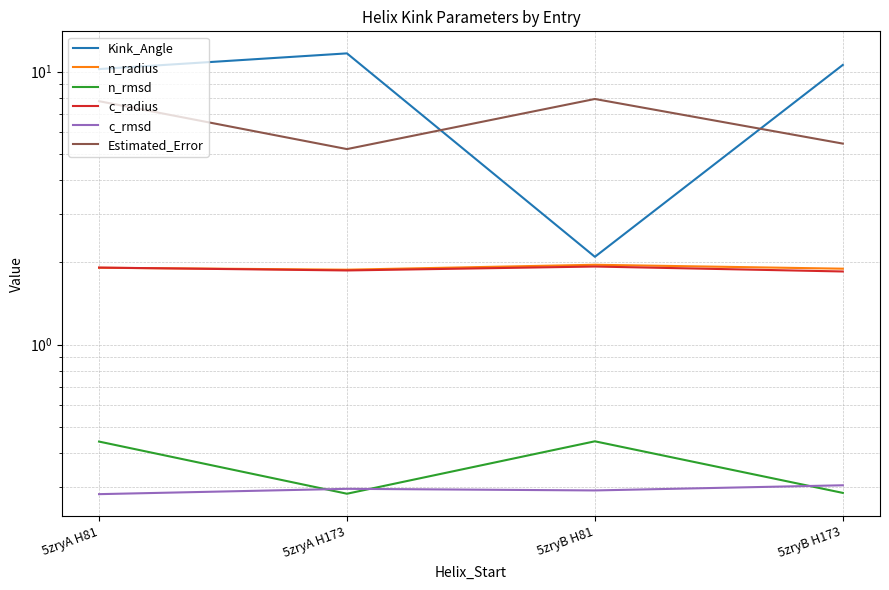

Where is n_rmsd nearest to the value 0?

5zryA H173